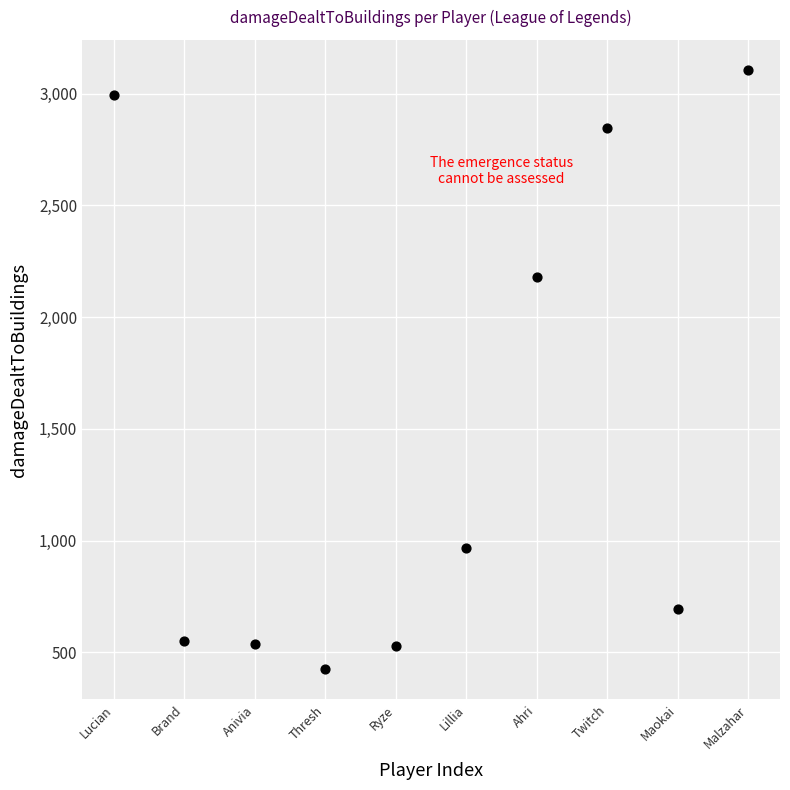

What Y value in the scatter plot is closest to 1765?

2181